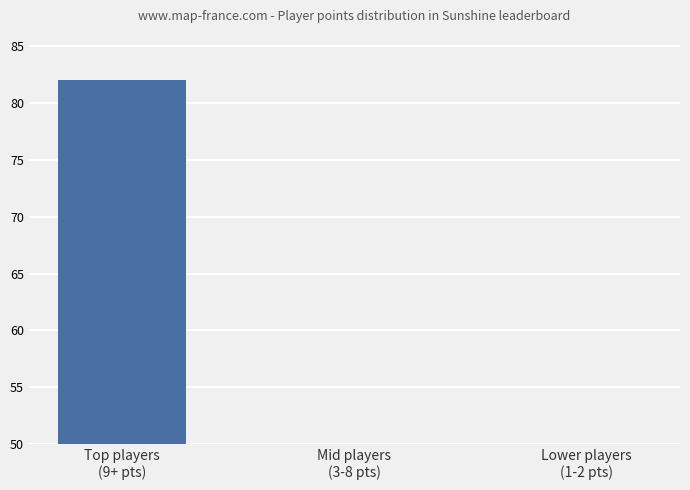

Rank the categories by value from highest to lowest.

Top players
(9+ pts), Mid players
(3-8 pts), Lower players
(1-2 pts)